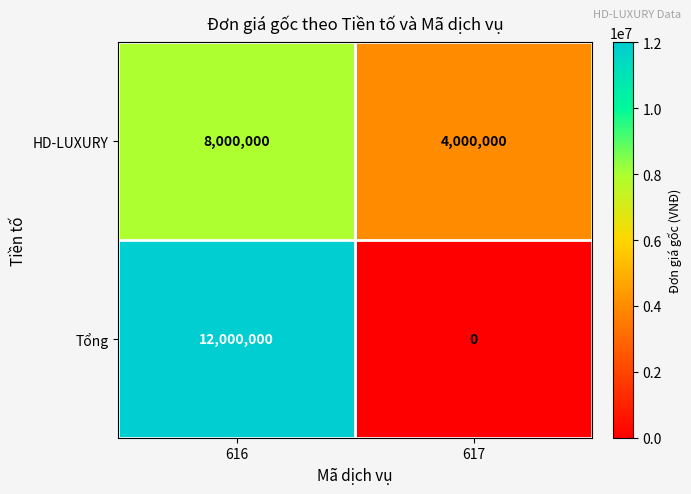

Is it true that HD-LUXURY equals 8000000 at 616?

True